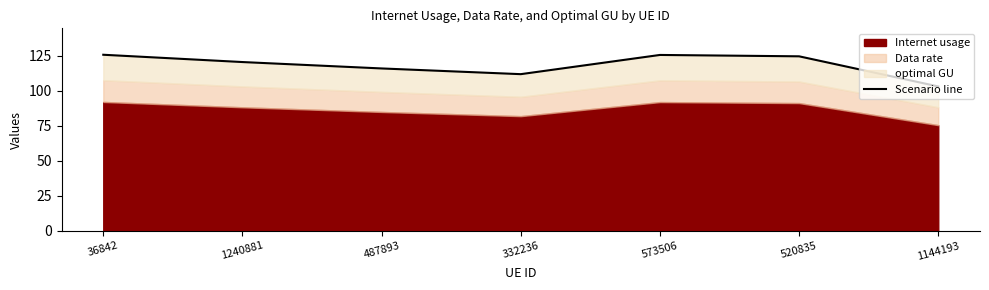

Does the chart display data point markers on the line(s)?

No